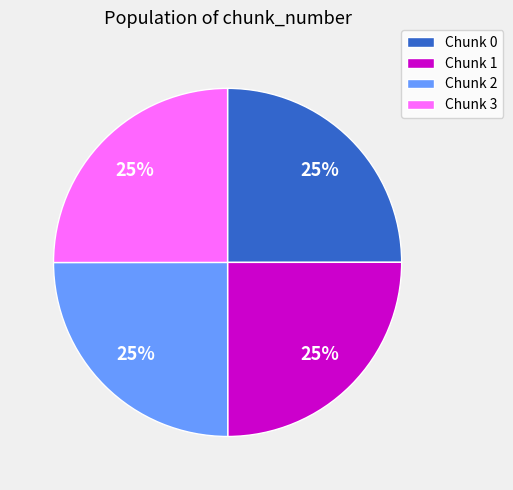

To the nearest percent, what is the average slice percentage?

25%